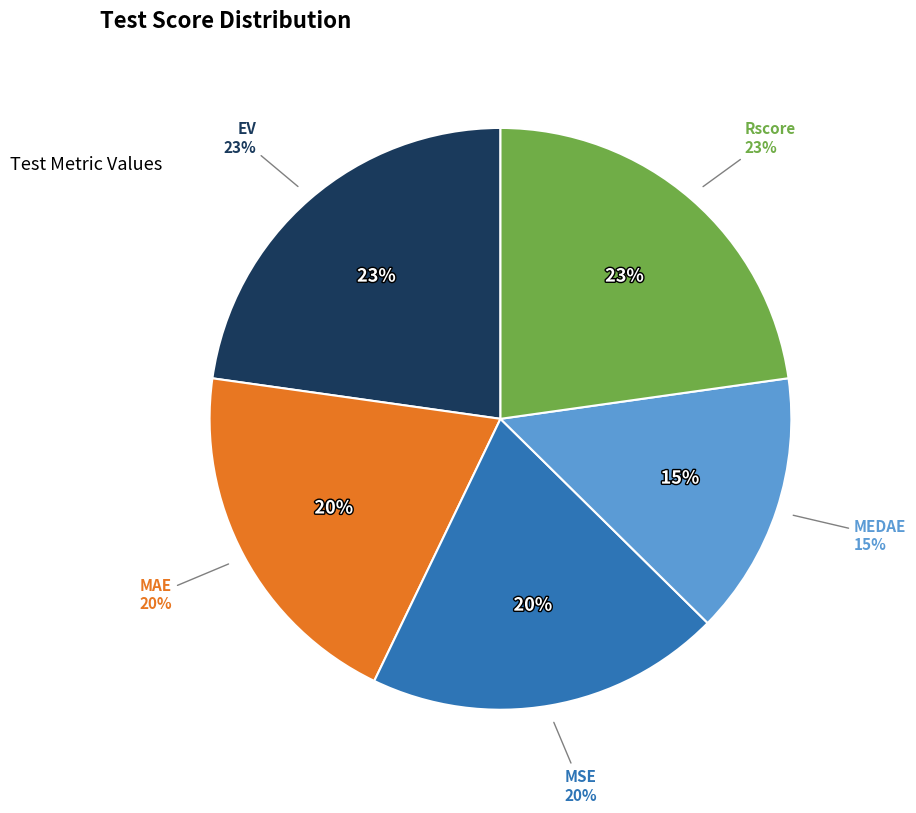

True or false: Rscore accounts for 10% of the total.

False